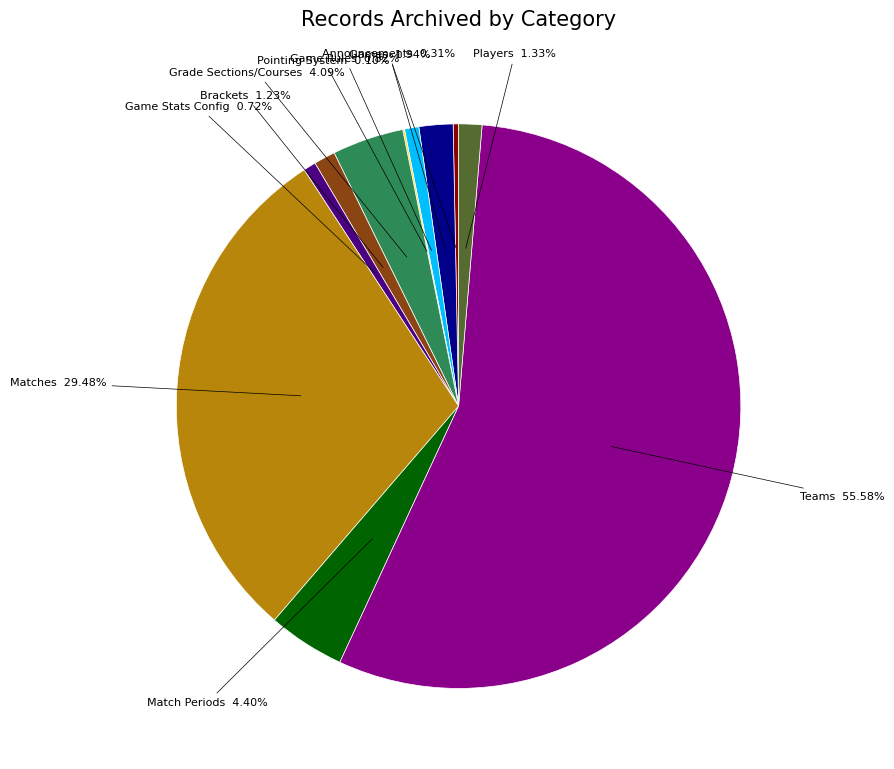

Combined, do Grade Sections/Courses and Brackets account for over 50%?

No